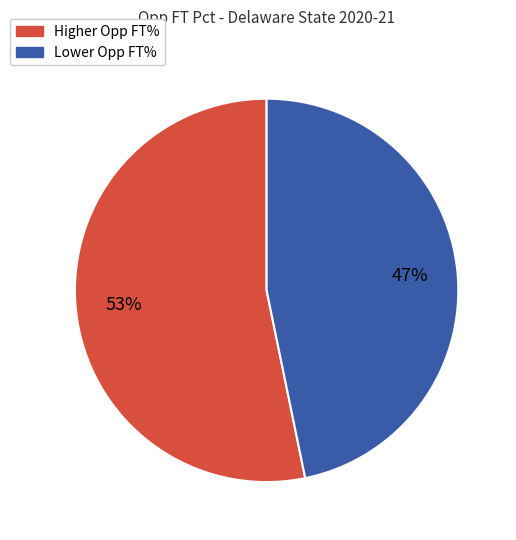

Is there a majority slice in this chart?

Yes